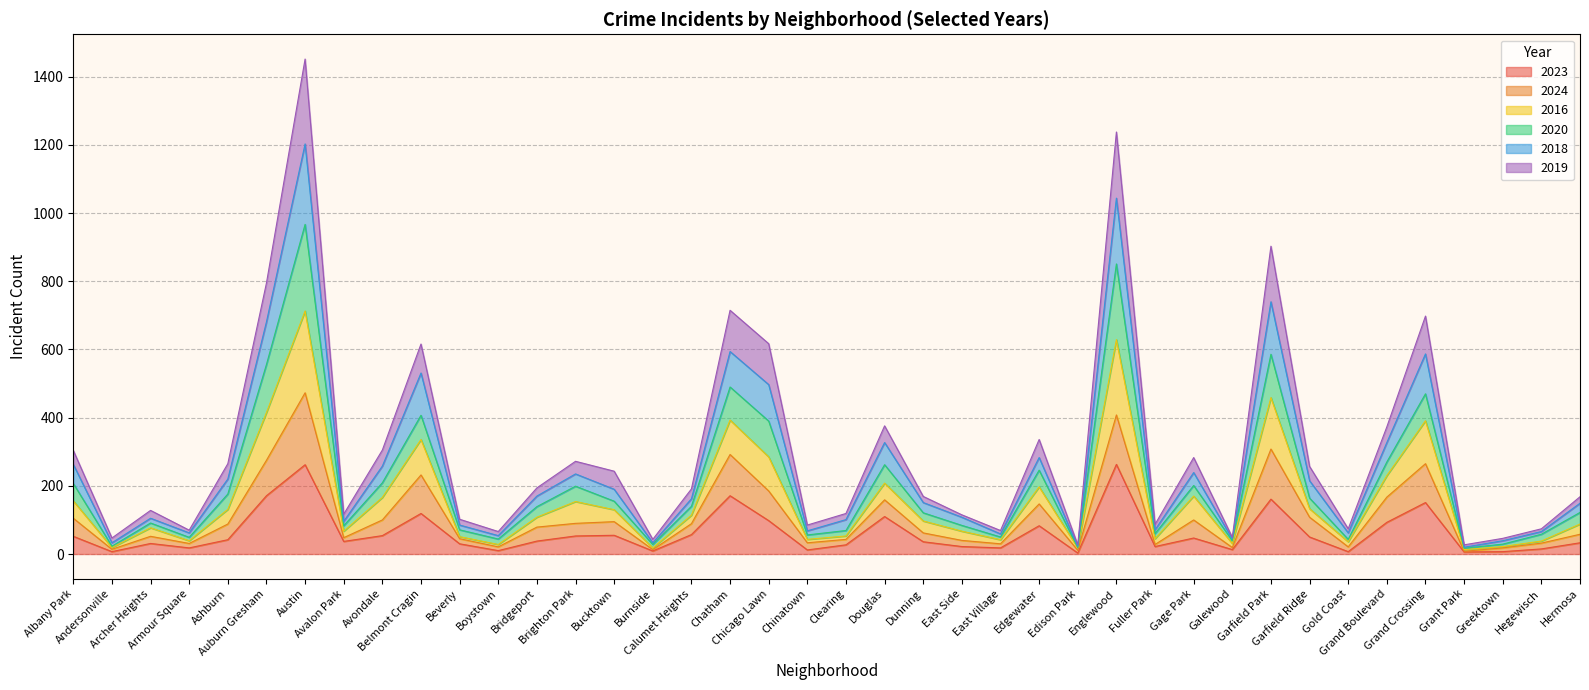

What is the total value across all series at Bucktown?

243